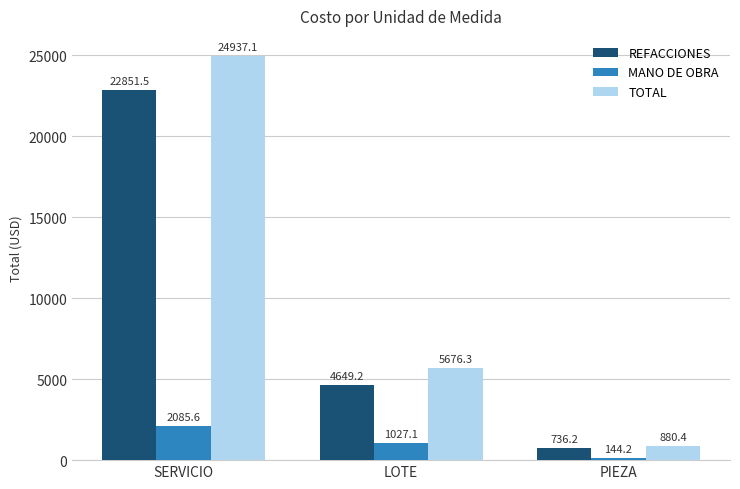

What is the value of the REFACCIONES bar at the 2nd from the left?

4649.2